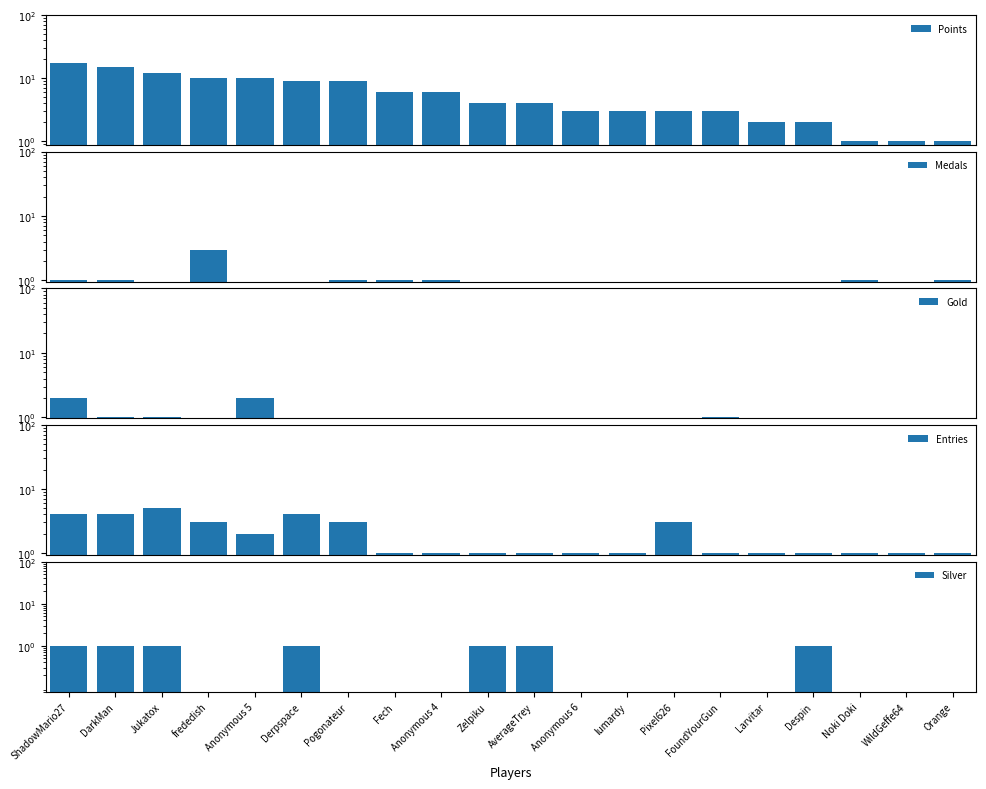

Reading left to right, what are all the values shown in this chart?

Points: ShadowMario27=17	DarkMan=15	Jukatox=12	frededish=10	Anonymous 5=10	Derpspace=9	Pogonateur=9	Fech=6	Anonymous 4=6	Zelpiku=4	AverageTrey=4	Anonymous 6=3	lumardy=3	Pixel626=3	FoundYourGun=3	Larvitar=2	Despin=2	Noki Doki=1	WildGeffe64=1	Orange=1
Medals: ShadowMario27=1	DarkMan=1	Jukatox=0	frededish=3	Anonymous 5=0	Derpspace=0	Pogonateur=1	Fech=1	Anonymous 4=1	Zelpiku=0	AverageTrey=0	Anonymous 6=0	lumardy=0	Pixel626=0	FoundYourGun=0	Larvitar=0	Despin=0	Noki Doki=1	WildGeffe64=0	Orange=1
Gold: ShadowMario27=2	DarkMan=1	Jukatox=1	frededish=0	Anonymous 5=2	Derpspace=0	Pogonateur=0	Fech=0	Anonymous 4=0	Zelpiku=0	AverageTrey=0	Anonymous 6=0	lumardy=0	Pixel626=0	FoundYourGun=1	Larvitar=0	Despin=0	Noki Doki=0	WildGeffe64=0	Orange=0
Entries: ShadowMario27=4	DarkMan=4	Jukatox=5	frededish=3	Anonymous 5=2	Derpspace=4	Pogonateur=3	Fech=1	Anonymous 4=1	Zelpiku=1	AverageTrey=1	Anonymous 6=1	lumardy=1	Pixel626=3	FoundYourGun=1	Larvitar=1	Despin=1	Noki Doki=1	WildGeffe64=1	Orange=1
Silver: ShadowMario27=1	DarkMan=1	Jukatox=1	frededish=0	Anonymous 5=0	Derpspace=1	Pogonateur=0	Fech=0	Anonymous 4=0	Zelpiku=1	AverageTrey=1	Anonymous 6=0	lumardy=0	Pixel626=0	FoundYourGun=0	Larvitar=0	Despin=1	Noki Doki=0	WildGeffe64=0	Orange=0